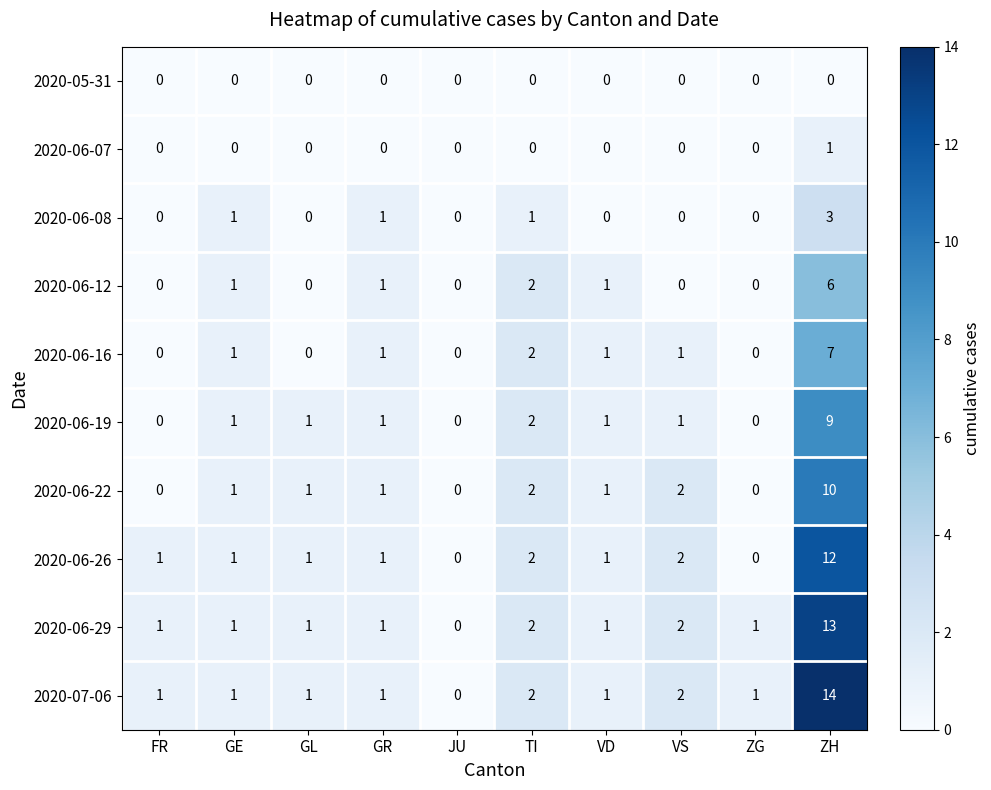

What is the total value across all series at GL?

5